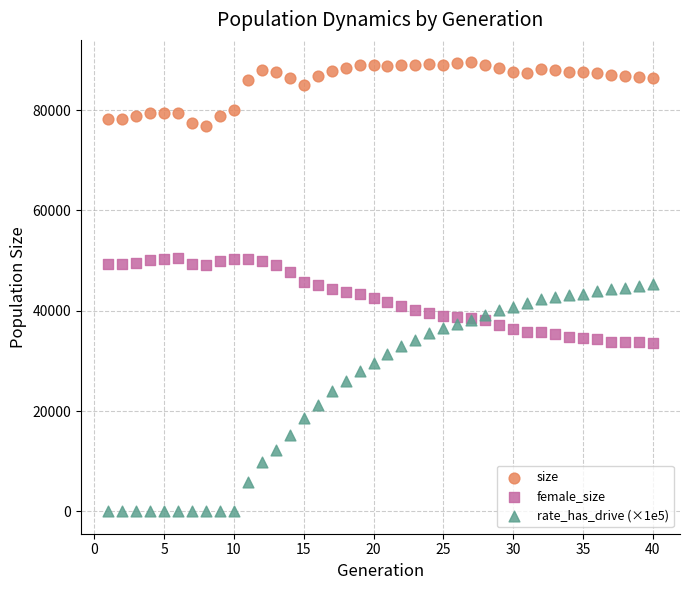

Which series contains the highest Y value?

size